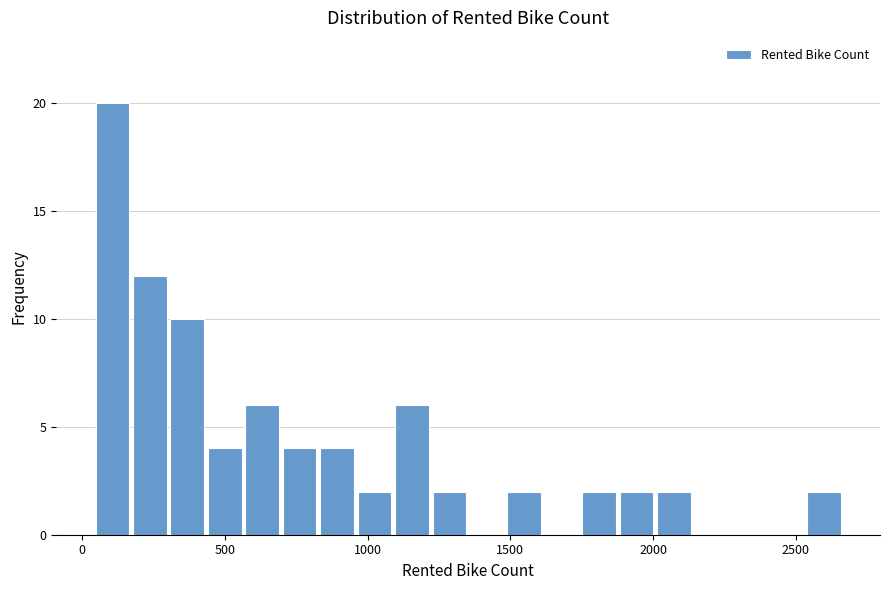

Read against the x-axis, roughly where is the centre of the tallest bar?

100